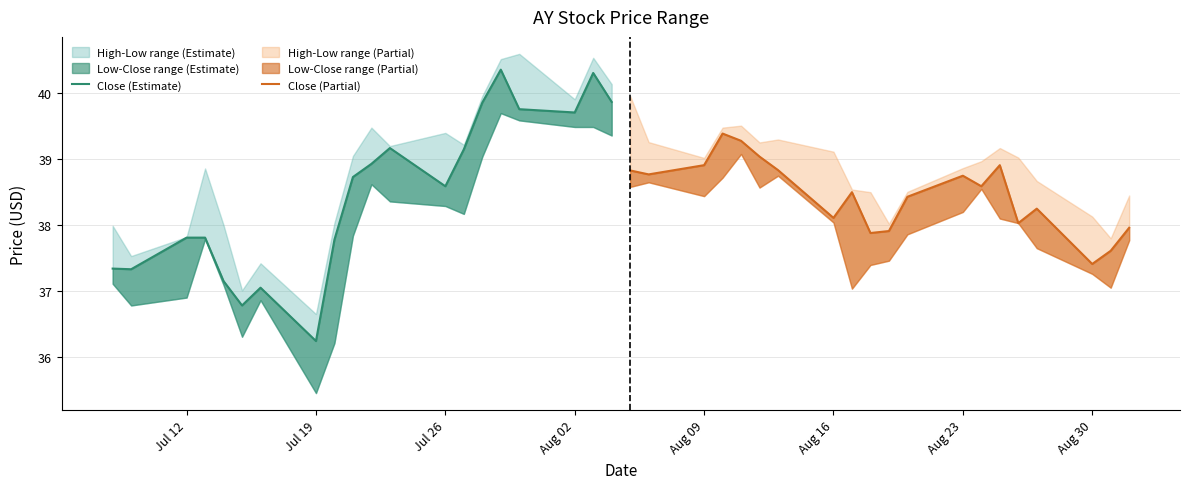

How many interior local valleys does the Close (Estimate) series have?

5